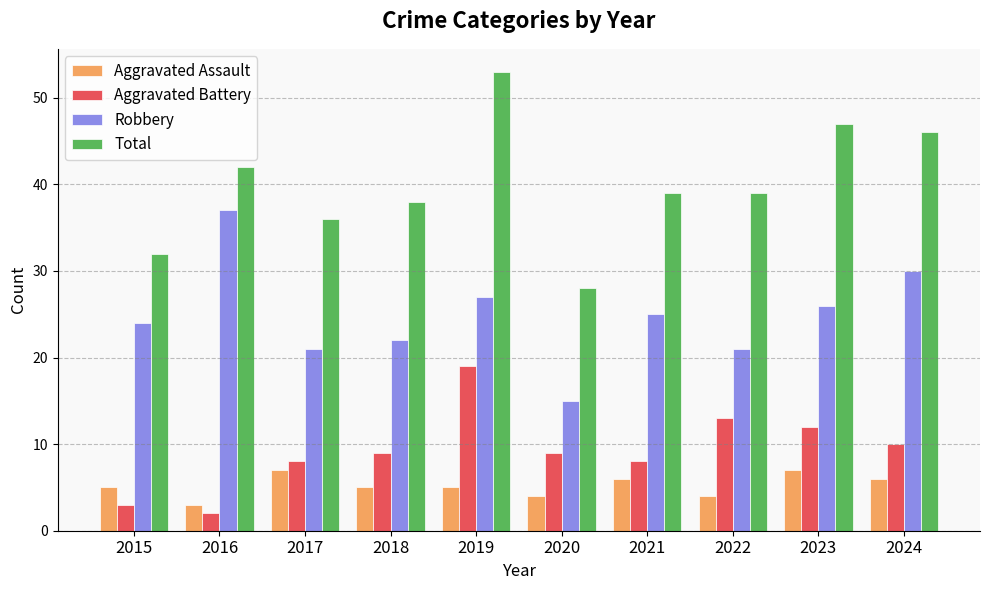

How many bars are there in total?

40